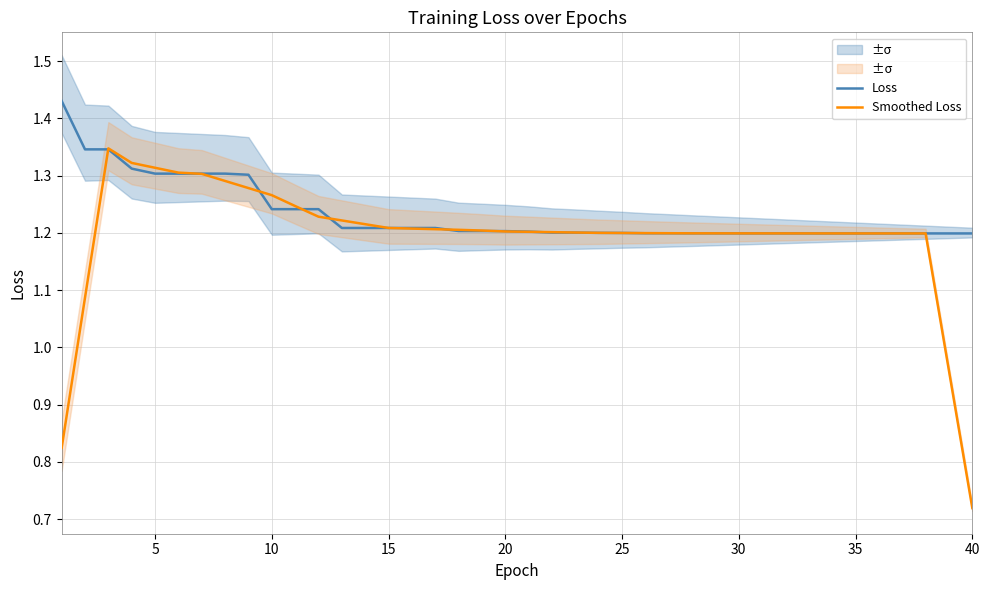

What is the maximum value shown in the chart?

1.4